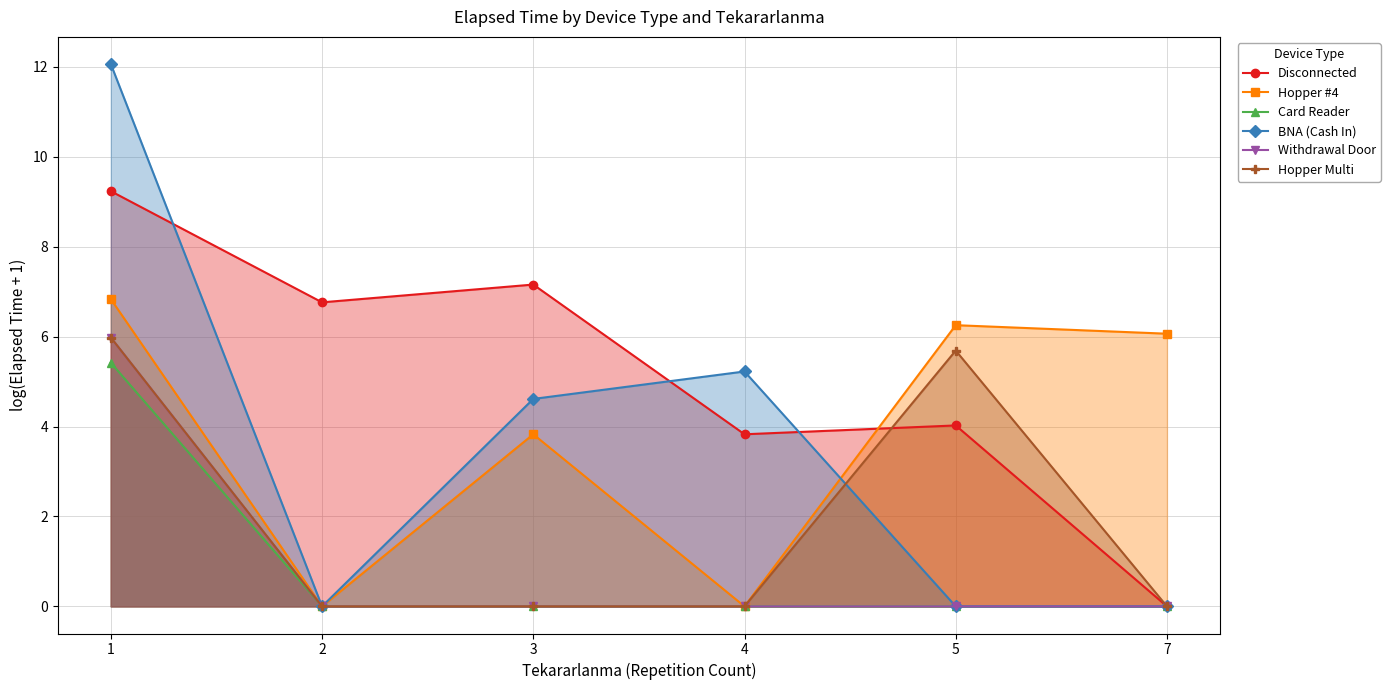

Rank the series at 5 from highest to lowest value.

Hopper #4, Hopper Multi, Disconnected, Card Reader, BNA (Cash In), Withdrawal Door